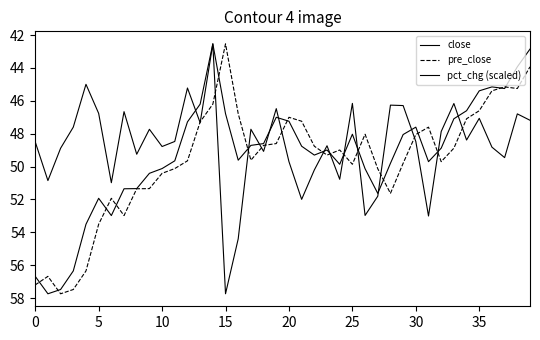

What is the sum of all close values?

1970.5